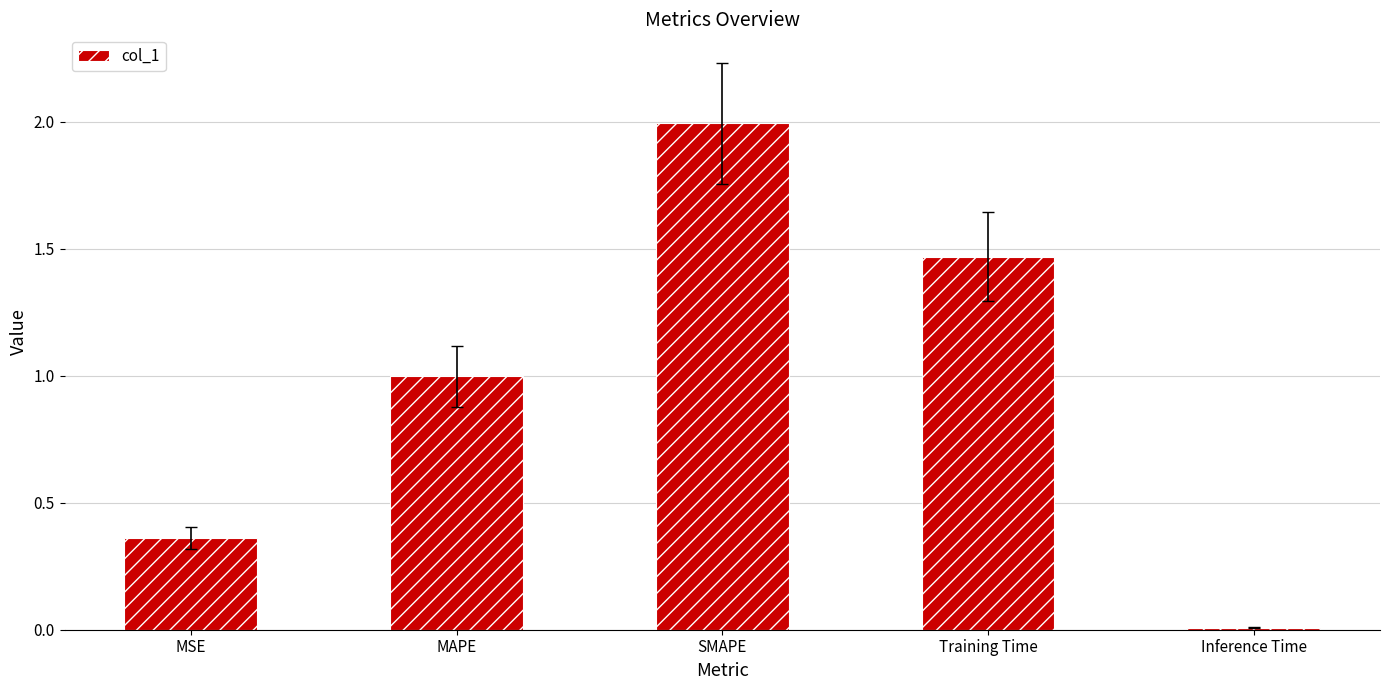

True or false: the data shows 0.0 at Inference Time.

True